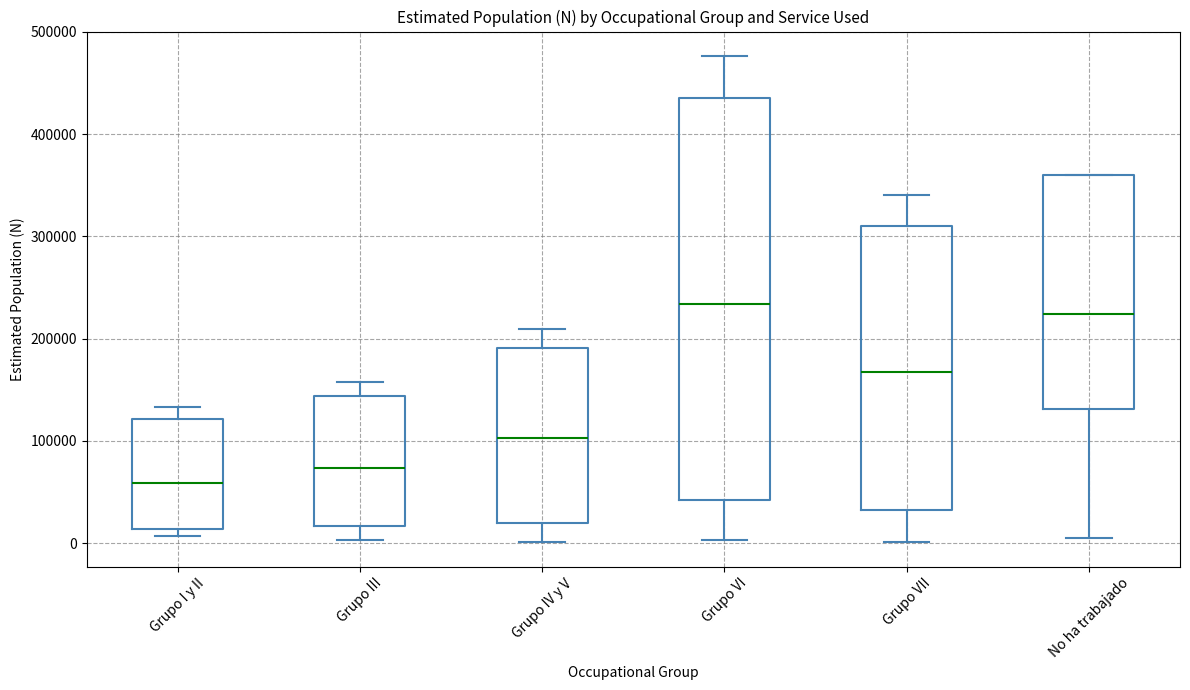

Reading left to right, read every box against the y-axis: the position of its median line, the range the box covers, and the ends of its whiskers. The values are not printed on the chart, so give them approximately, as read against the axis.

Grupo I y II: median 60000, box 10000 to 120000, whiskers 10000 (just below the box's lower edge) to 130000
Grupo III: median 70000, box 20000 to 140000, whiskers 0 to 160000
Grupo IV y V: median 100000, box 20000 to 190000, whiskers 0 to 210000
Grupo VI: median 230000, box 40000 to 440000, whiskers 0 to 480000
Grupo VII: median 170000, box 30000 to 310000, whiskers 0 to 340000
No ha trabajado: median 220000, box 130000 to 360000, whiskers 0 to 360000